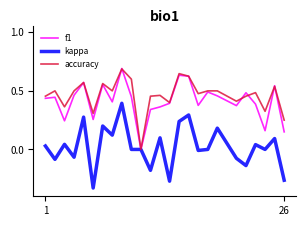

What is the maximum value for accuracy?

0.7